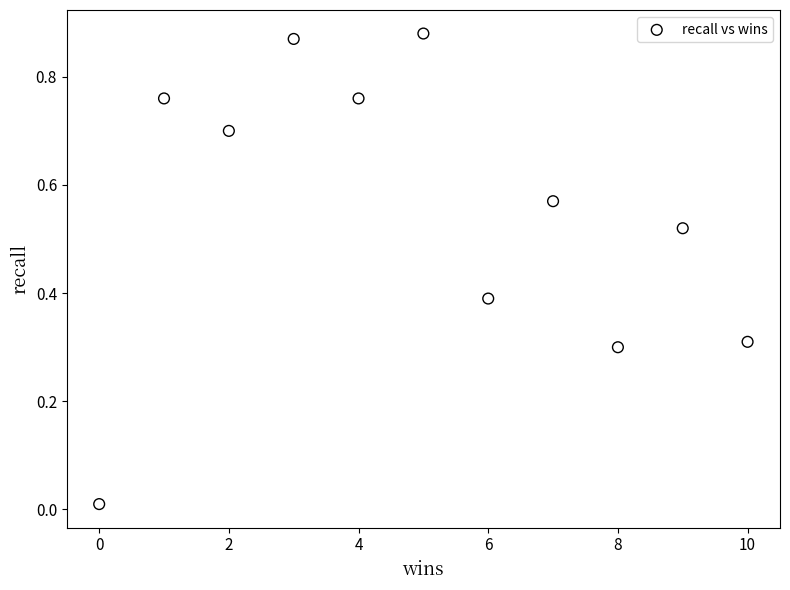

What is the average X value?

5.0